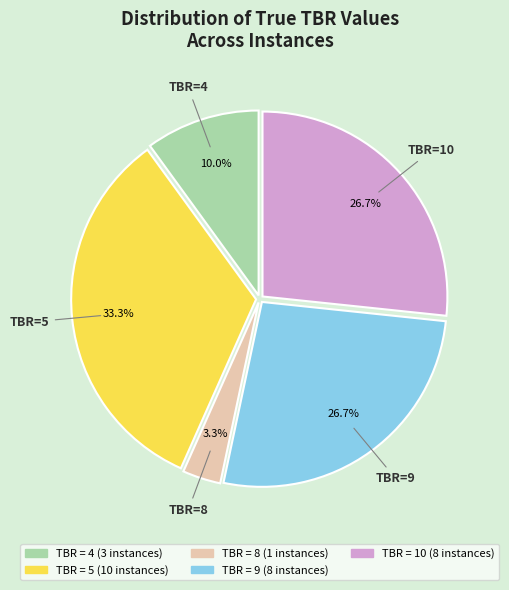

Is there any slice that represents more than half of the pie?

No